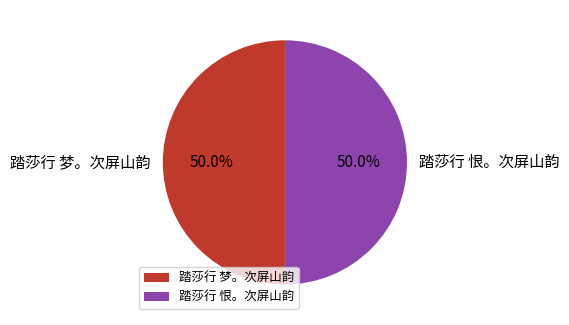

Approximately how many times larger is the value at 踏莎行 恨。次屏山韵 compared to 踏莎行 梦。次屏山韵?

1.0